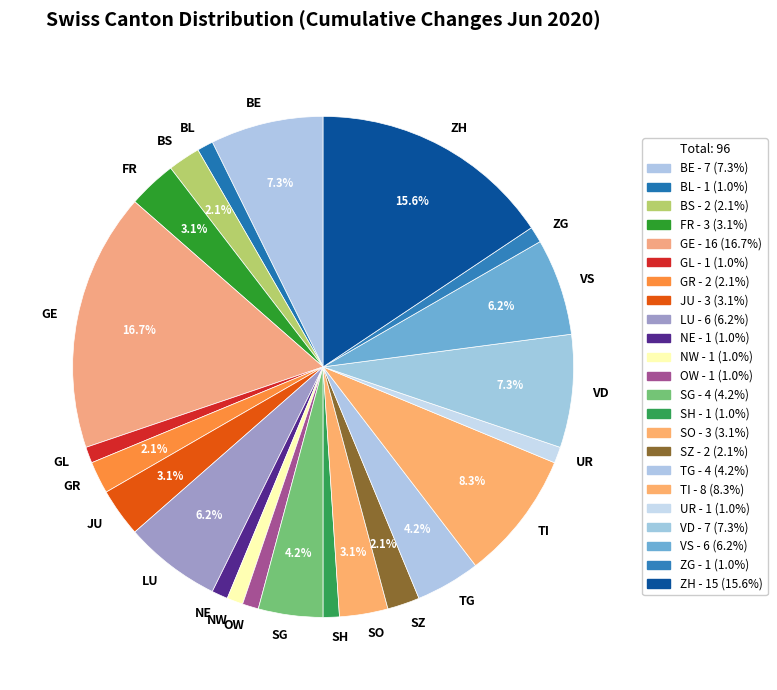

Between BE and TG, which is larger?

BE